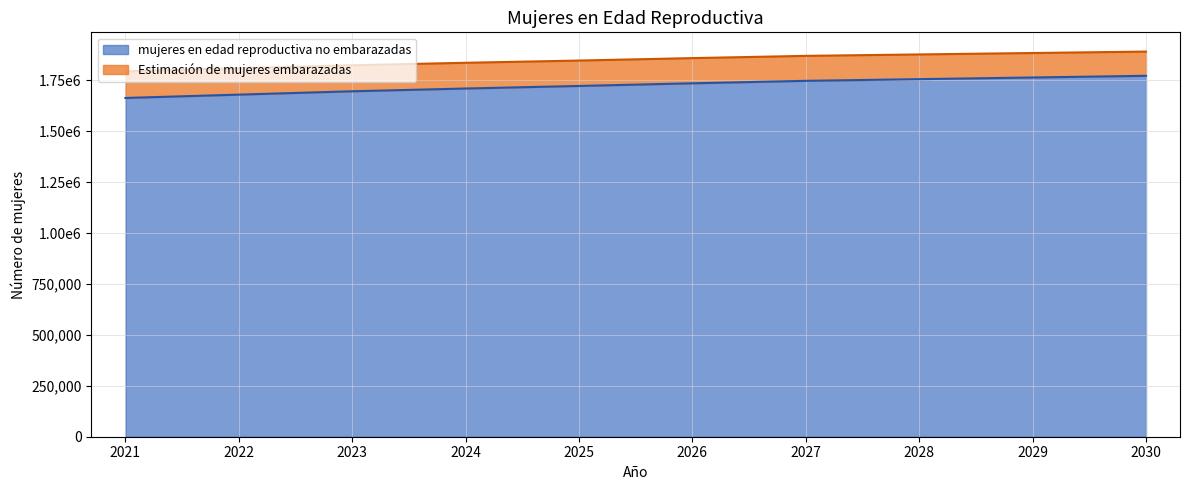

What is the value of the mujeres en edad reproductiva no embarazadas point at the 4th from the left?

1709696.0